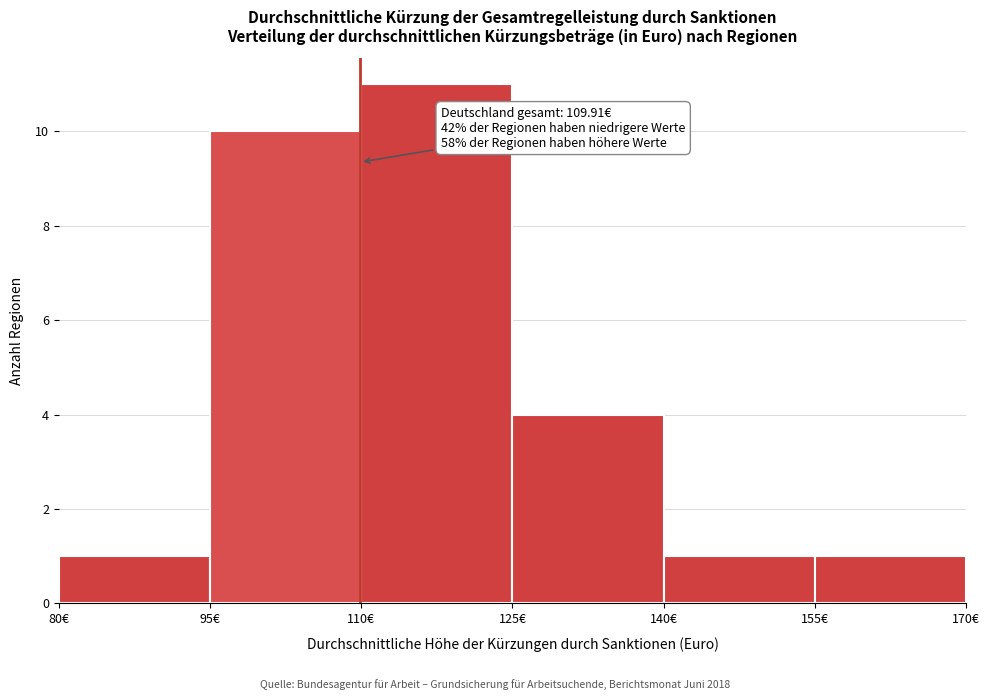

Which range on the x-axis has the tallest bar?

110 to 125